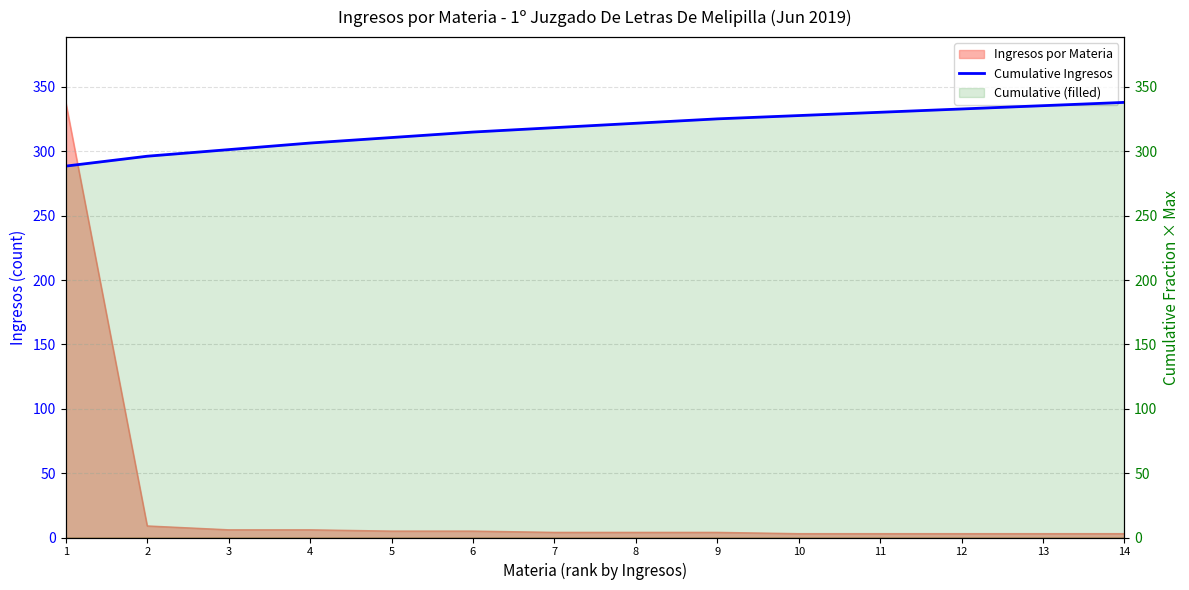

What is the difference between the second highest and minimum values?

46.9